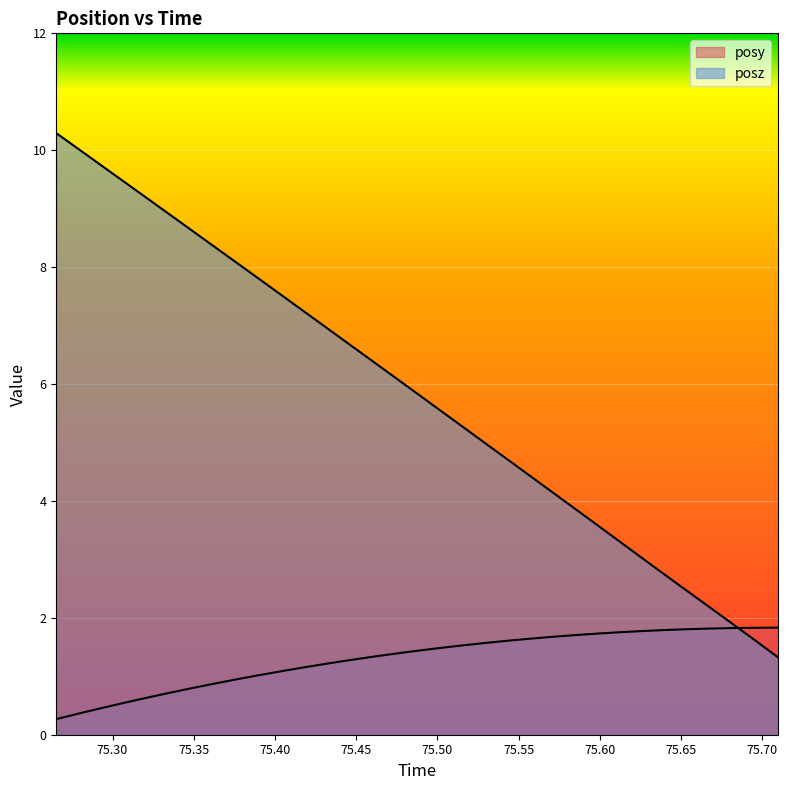

At which category is the sum across all series the highest?

75.26538